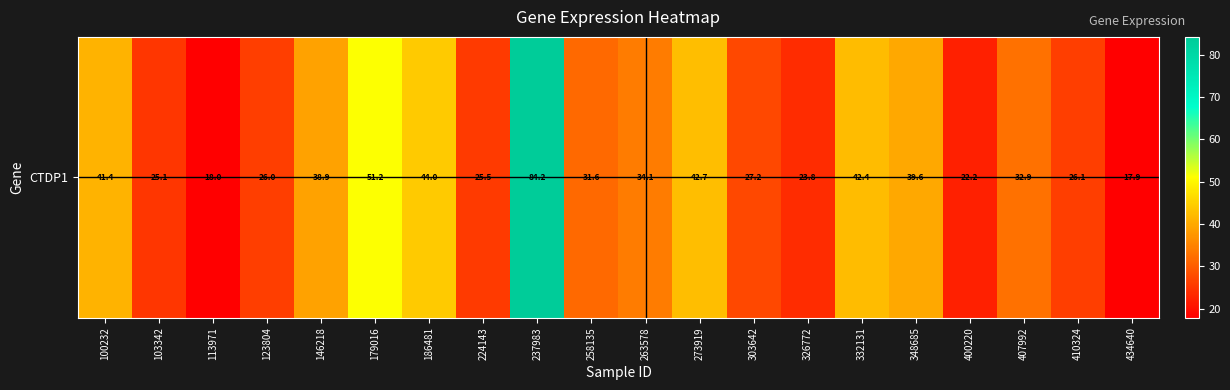

What is the difference between the maximum and minimum values?

66.3